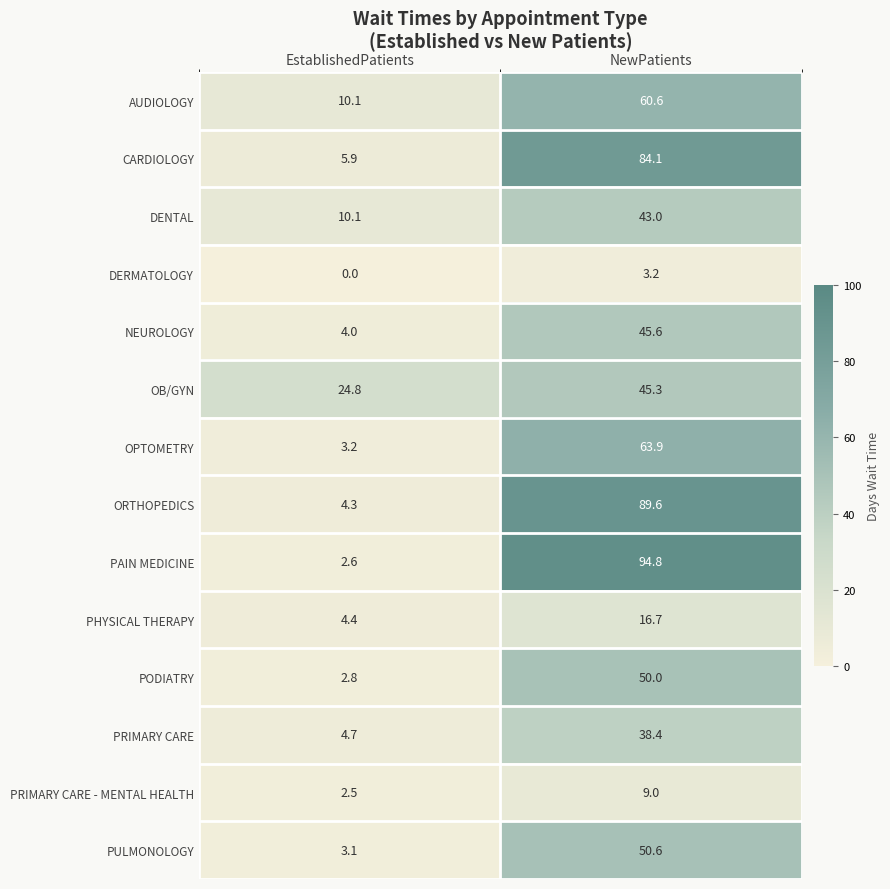

Which series changed the most between EstablishedPatients and NewPatients?

PAIN MEDICINE